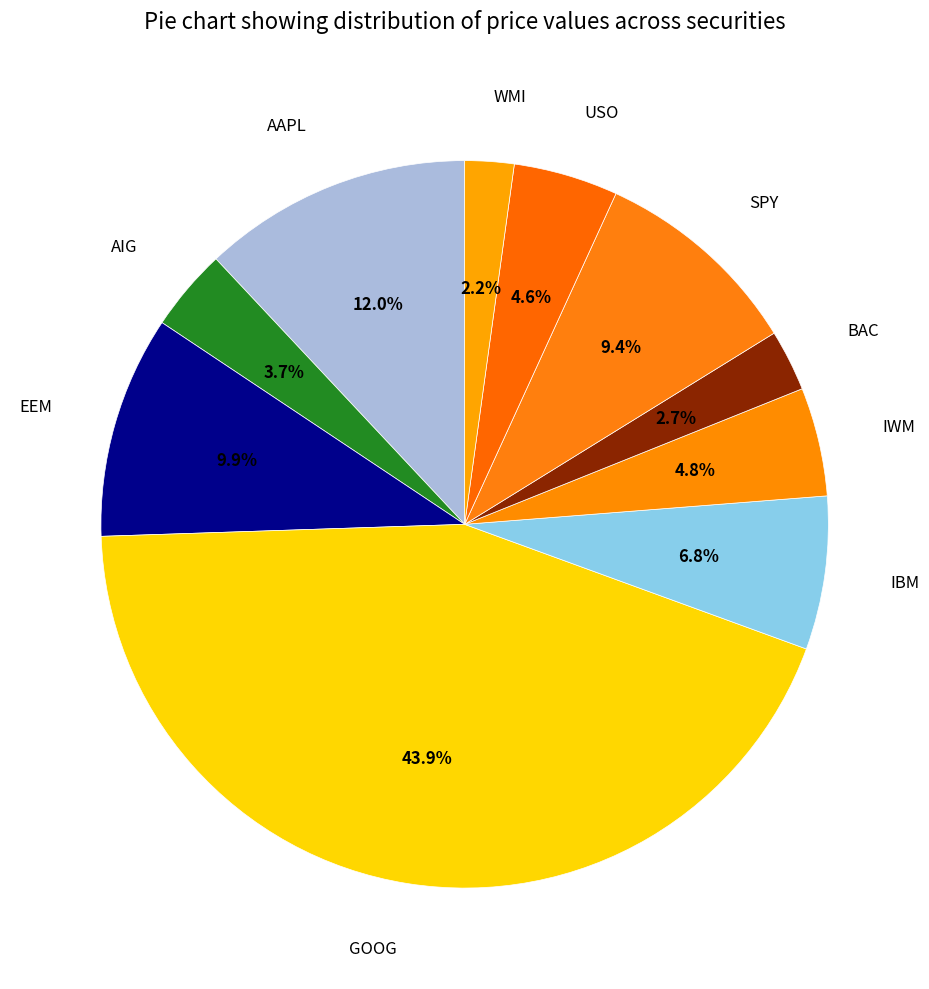

Which slice is the largest?

GOOG